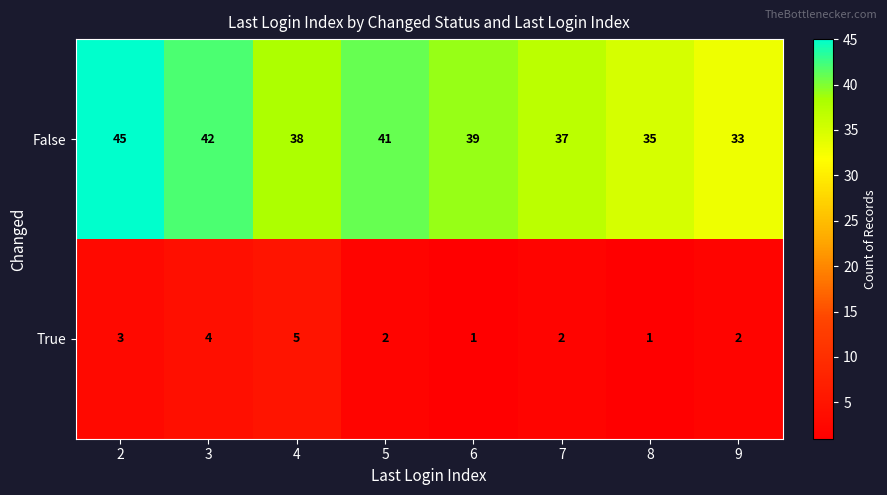

True or false: False has a value of 45 at 2.

True